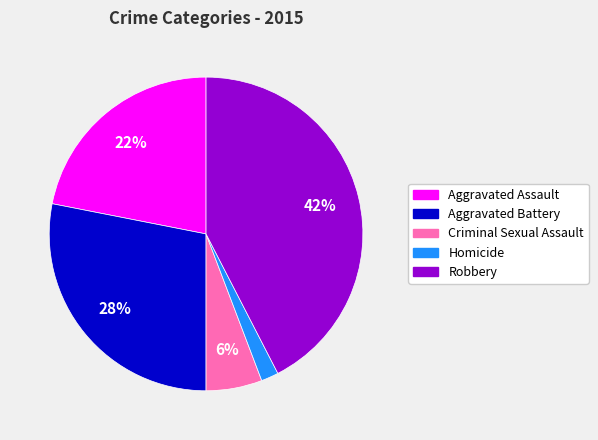

Do Criminal Sexual Assault and Robbery together represent more than half of the pie?

No